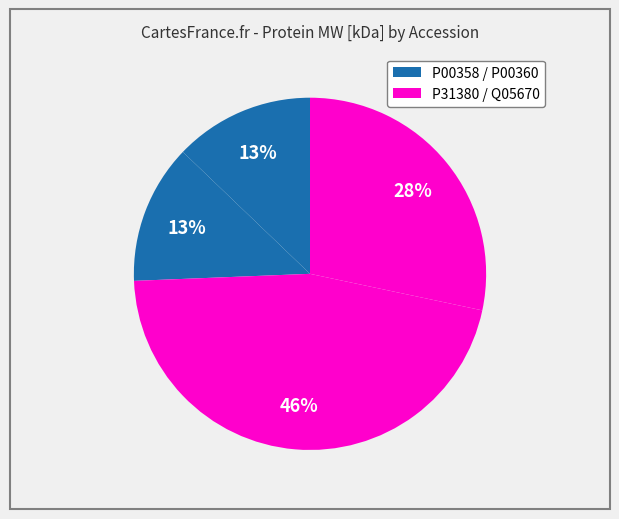

How many slices are in this pie chart?

4